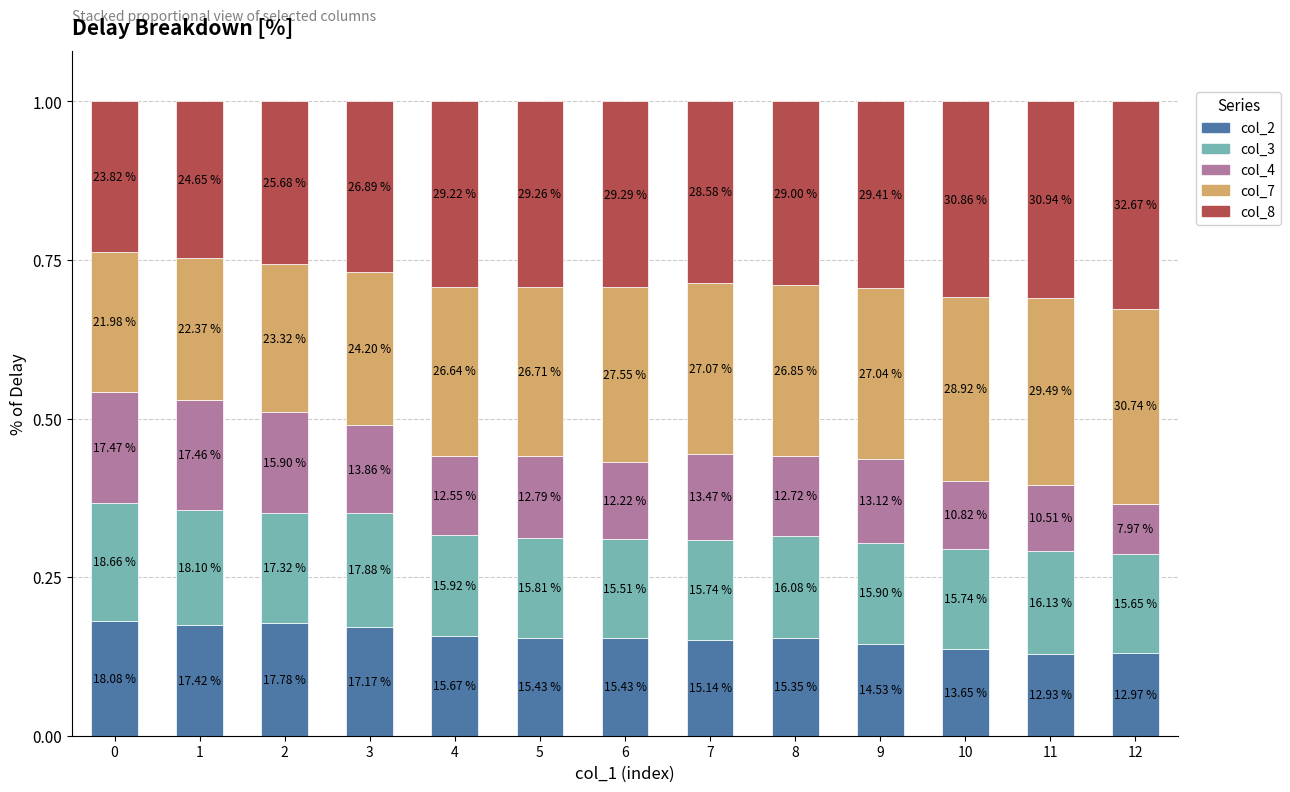

What is the difference between the maximum and minimum values in the col_2 series?

0.1